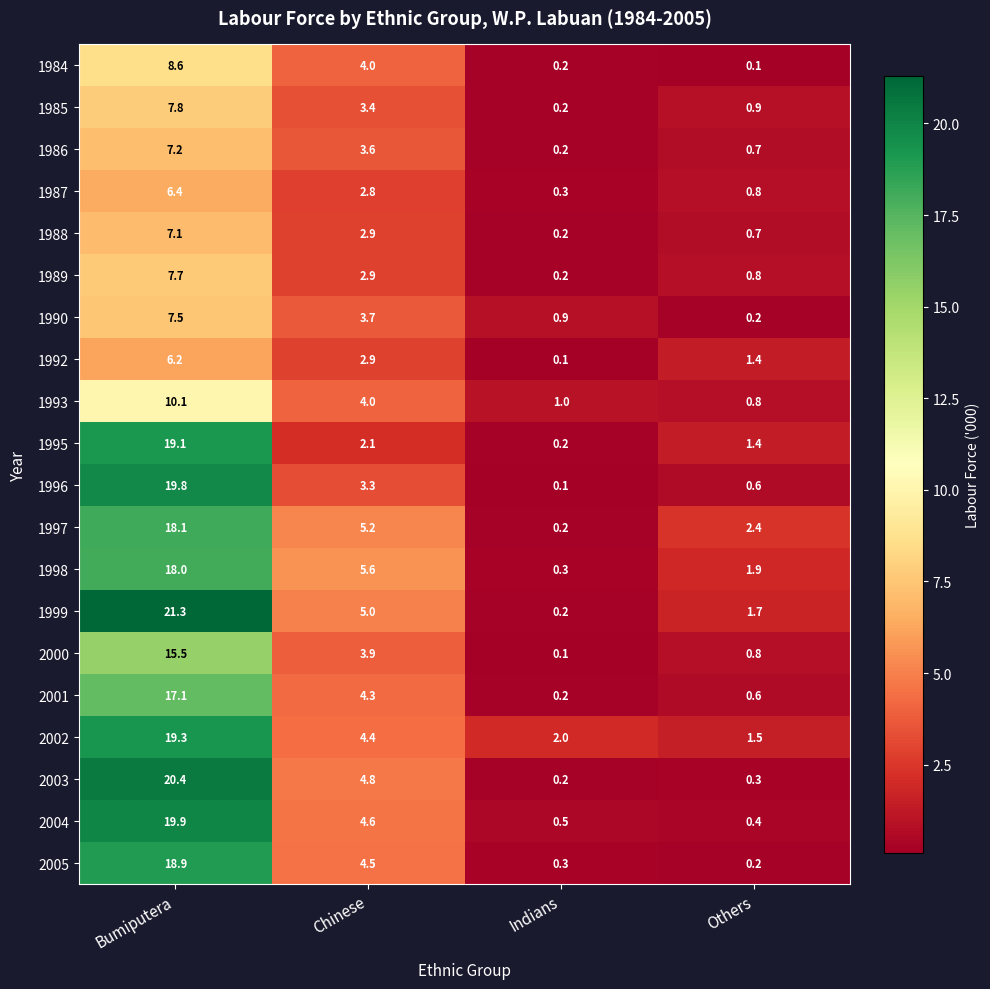

What is the sum of the 2000 values at Indians and Bumiputera?

15.6